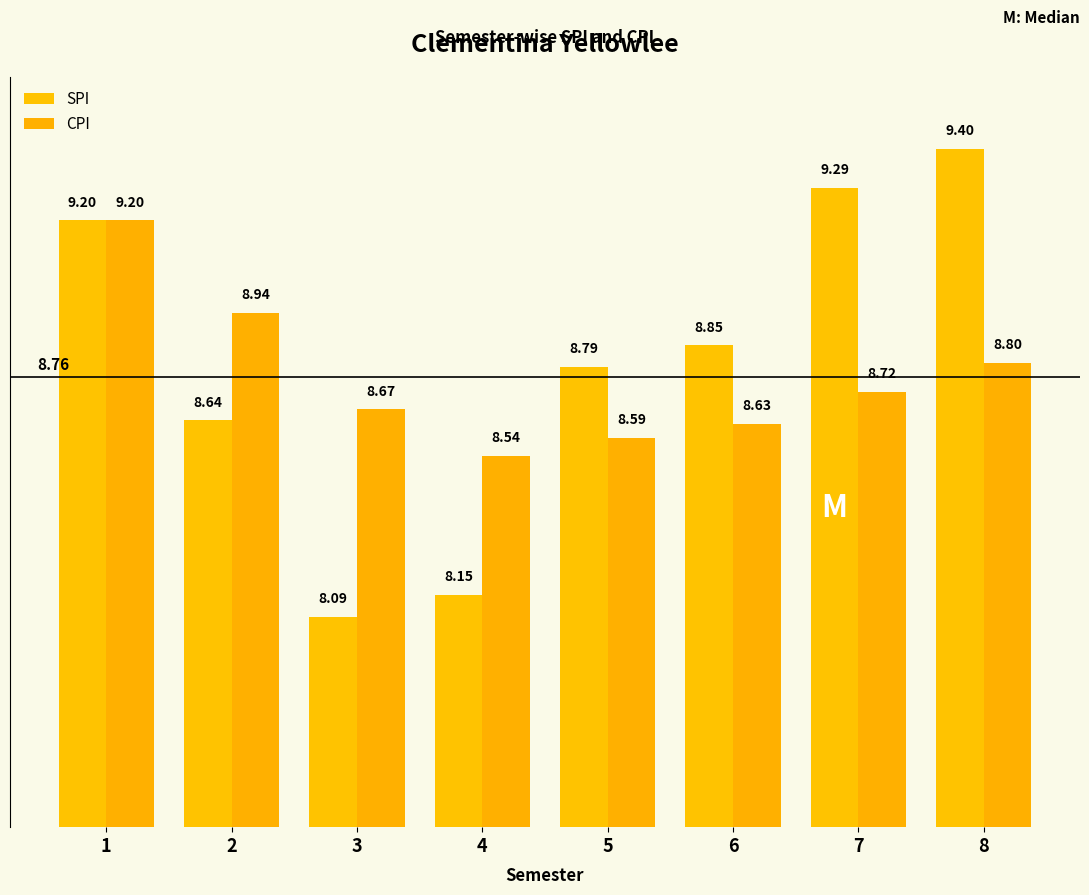

At which category is the sum across all series the highest?

1